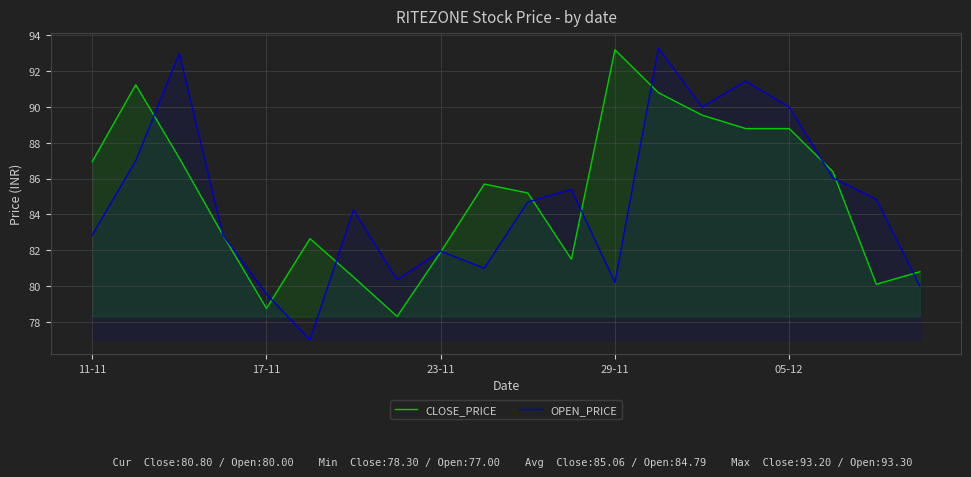

What is the lowest value of the CLOSE_PRICE series?

78.3